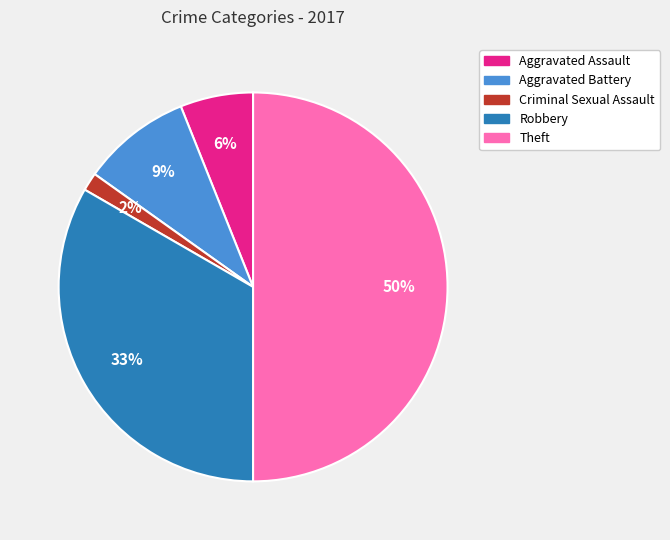

Do Aggravated Battery and Theft together represent more than half of the pie?

Yes